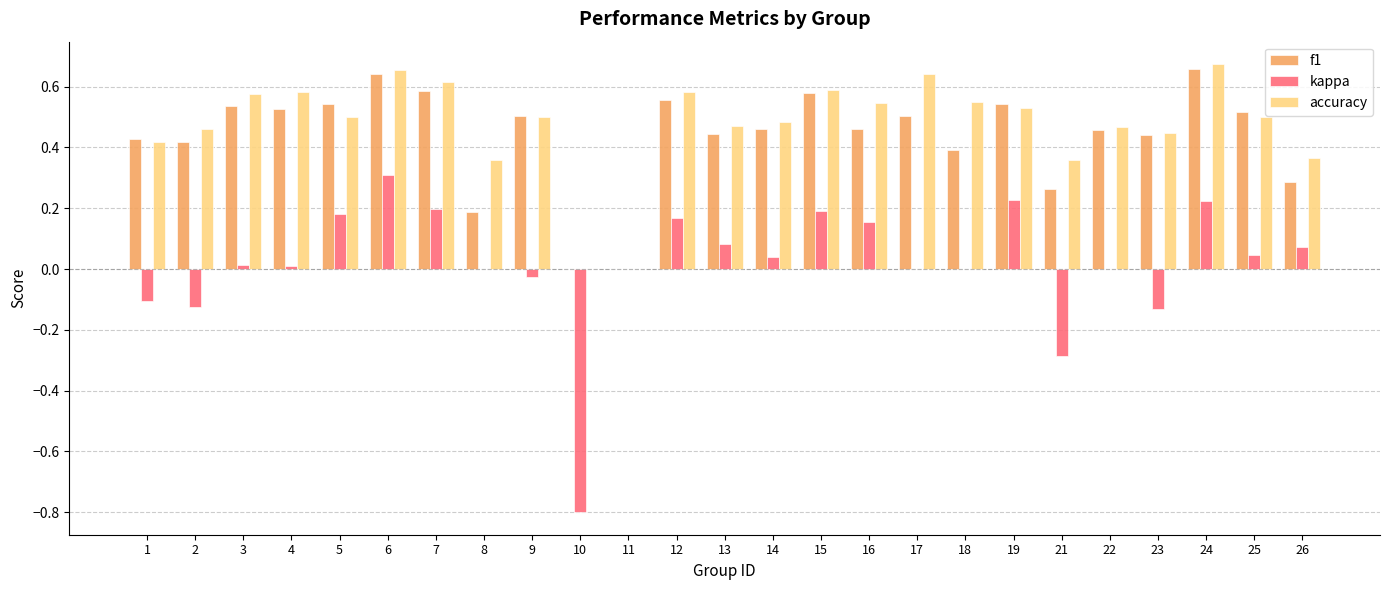

What are all the series names shown in the legend?

f1, kappa, accuracy